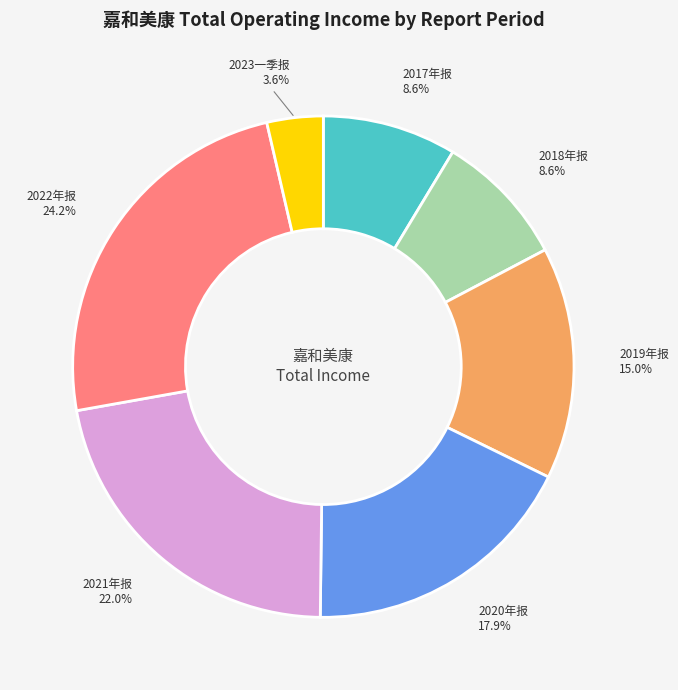

Is there any slice that represents more than half of the pie?

No